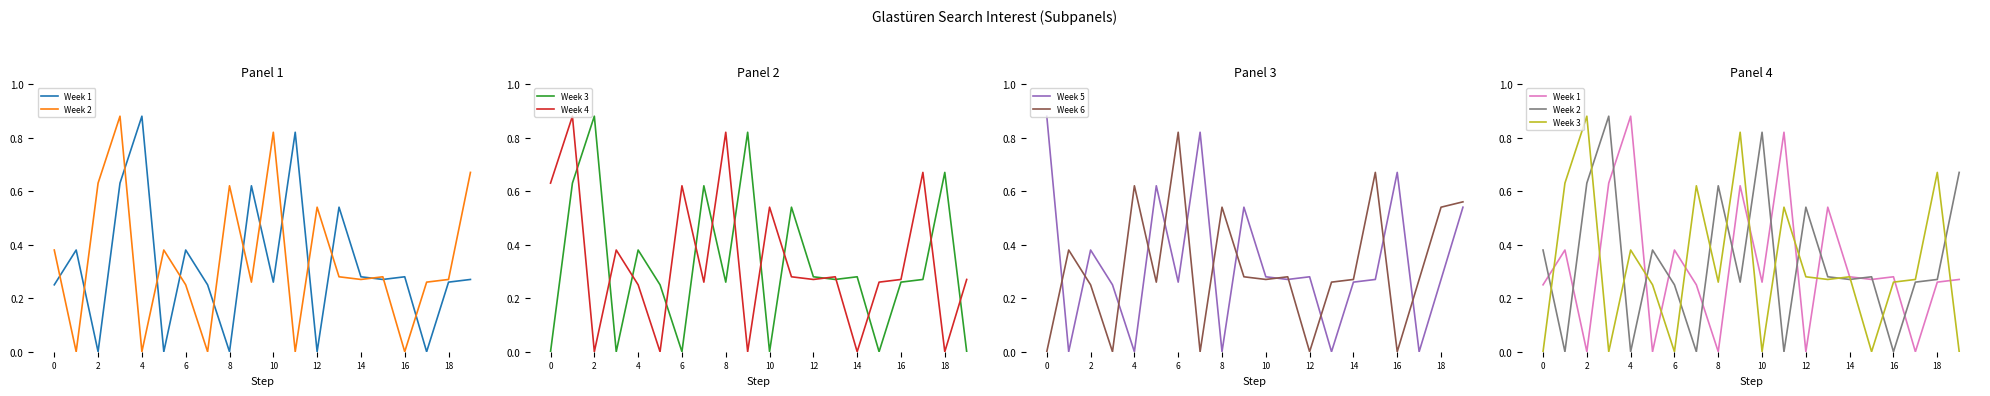

True or false: Week 3 has more than 0 interior local peaks.

True